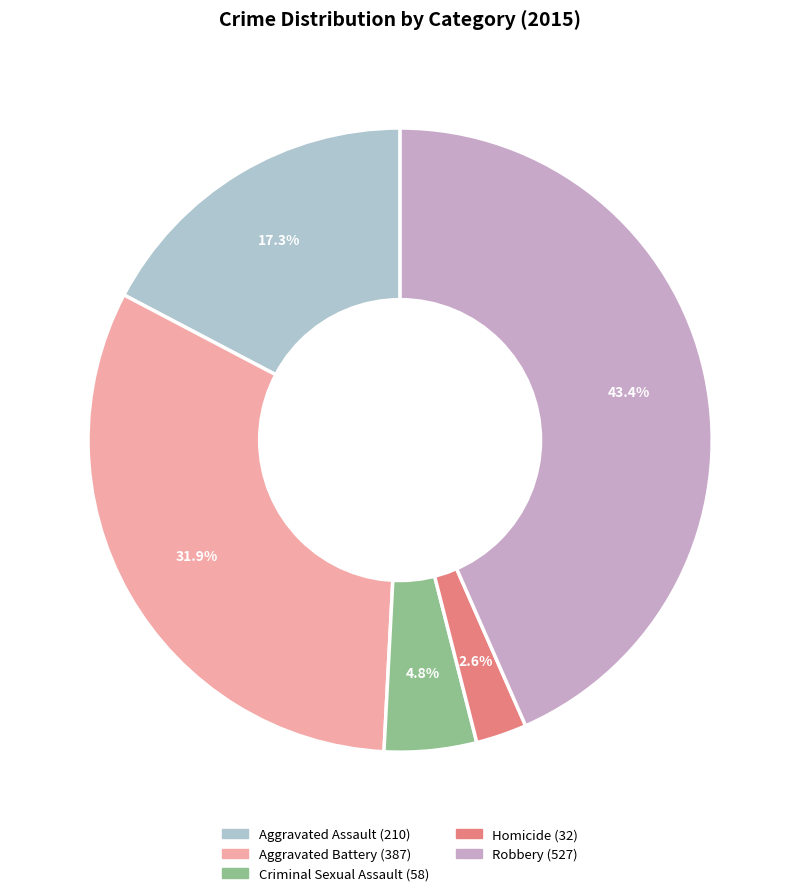

How many slices are in this pie chart?

5